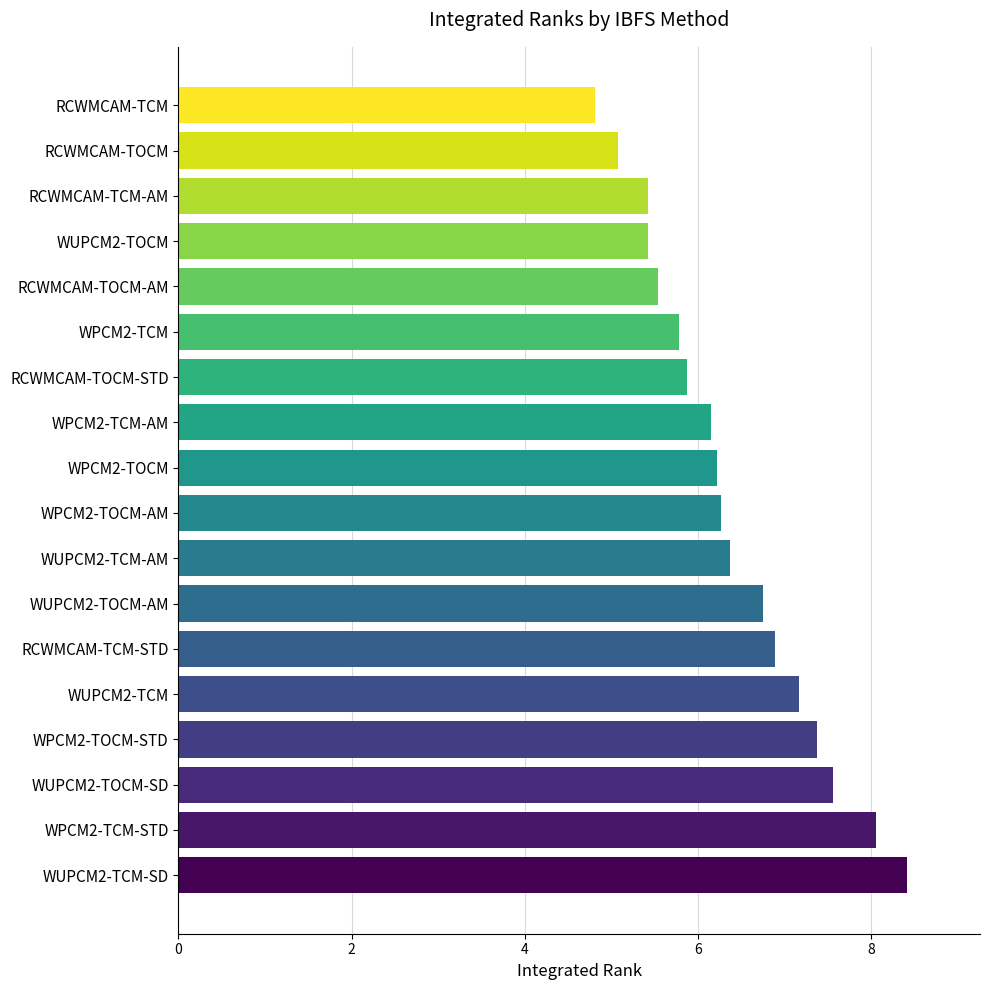

The value at WUPCM2-TCM is 10.2. True or false?

False